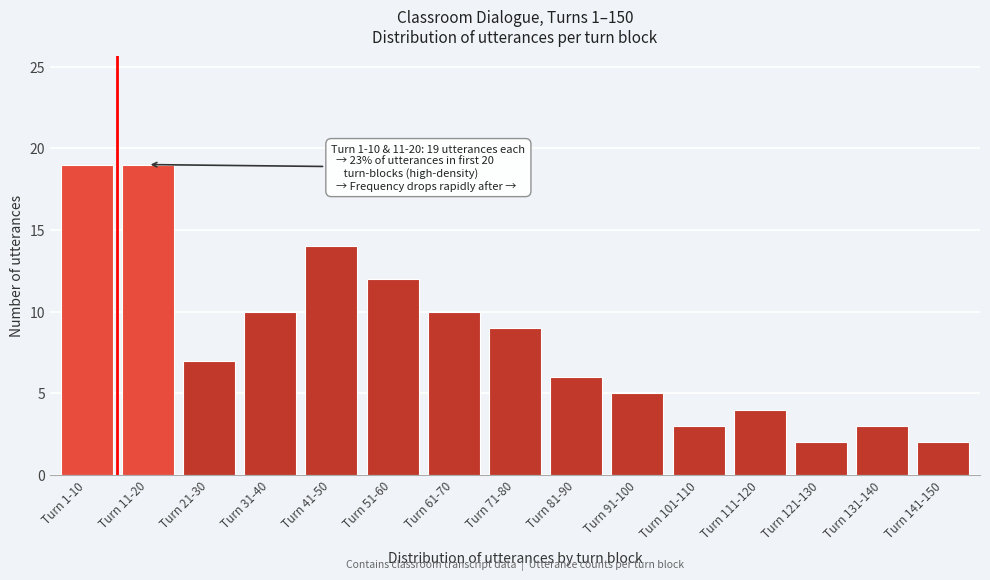

Reading left to right, what are all the values shown in this chart?

Turn 1-10=19	Turn 11-20=19	Turn 21-30=7	Turn 31-40=10	Turn 41-50=14	Turn 51-60=12	Turn 61-70=10	Turn 71-80=9	Turn 81-90=6	Turn 91-100=5	Turn 101-110=3	Turn 111-120=4	Turn 121-130=2	Turn 131-140=3	Turn 141-150=2